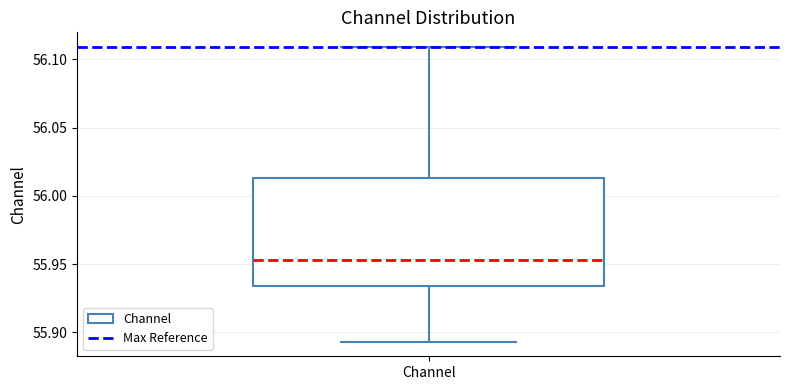

Read this box plot against the y-axis: the position of the median line, the range covered by the box, and the ends of both whiskers. The values are not printed on the chart, so give them approximately, as read against the axis.

median 55.955, box 55.935 to 56.015, whiskers 55.895 to 56.110